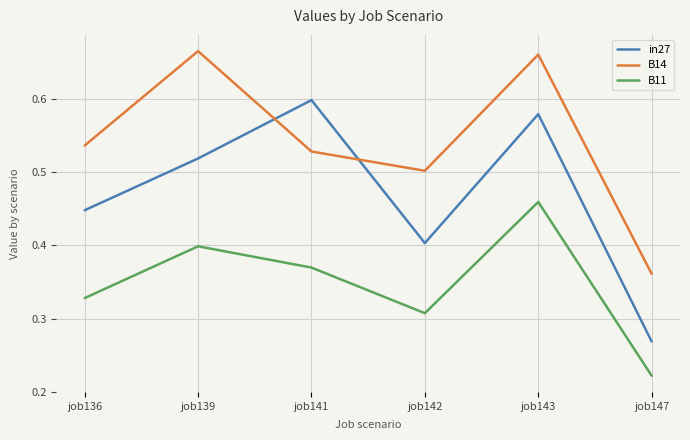

At which label is B11 closest to 0?

job147